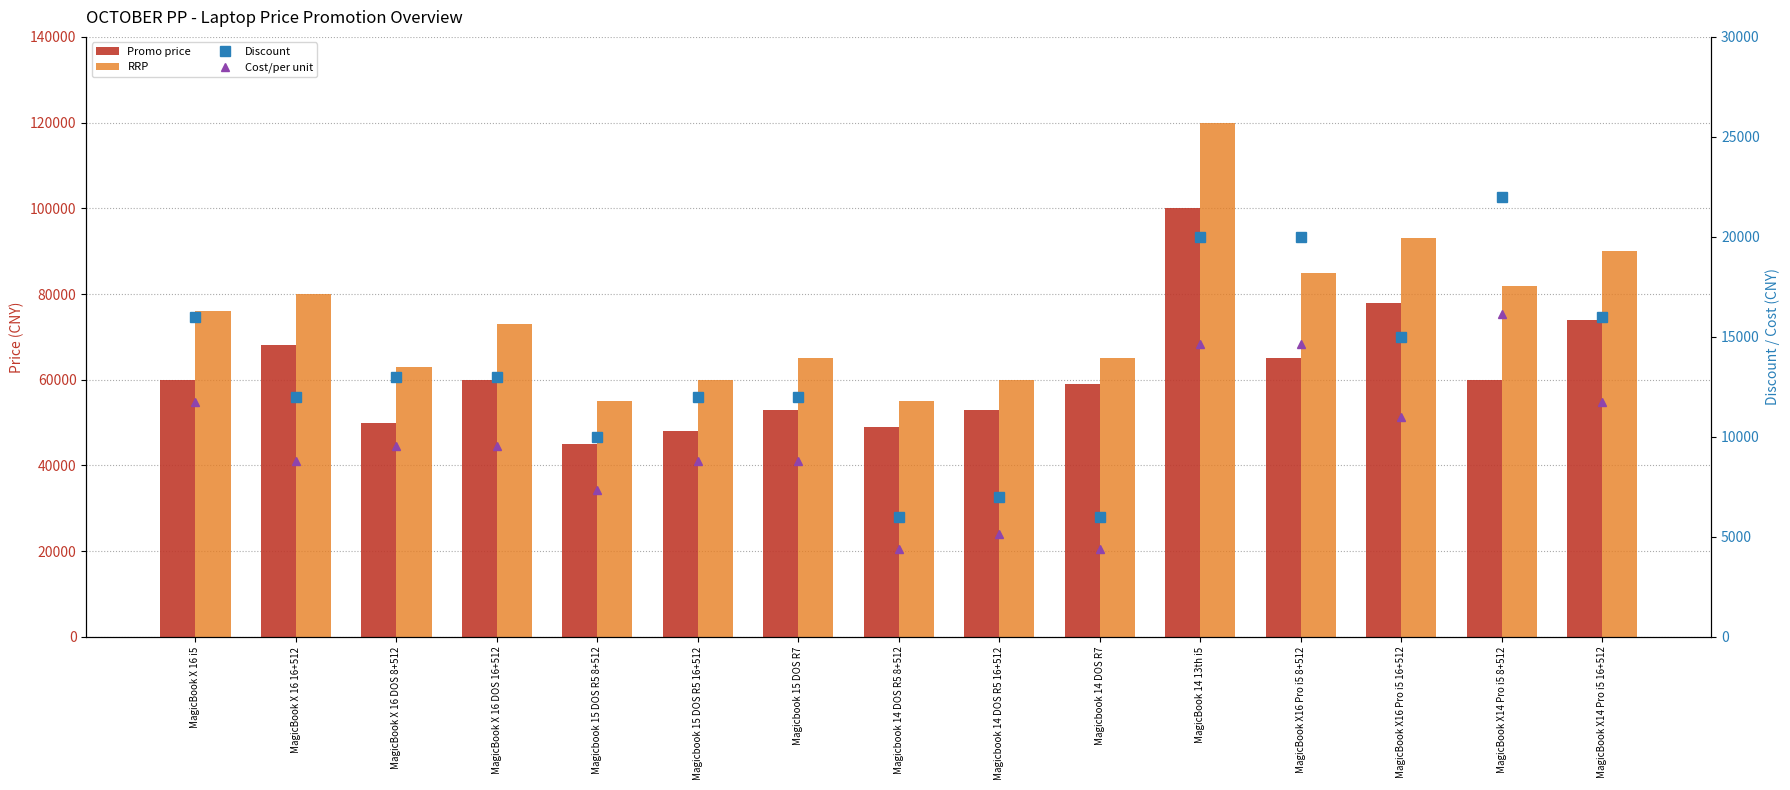

Reading left to right, what are all the values shown in this chart?

Promo price: MagicBook X 16 i5=59990	MagicBook X 16 16+512=67999	MagicBook X 16 DOS 8+512=49990	MagicBook X 16 DOS 16+512=59990	Magicbook 15 DOS R5 8+512=44990	Magicbook 15 DOS R5 16+512=47990	Magicbook 15 DOS R7=52990	Magicbook 14 DOS R5 8+512=48990	Magicbook 14 DOS R5 16+512=52990	Magicbook 14 DOS R7=58990	MagicBook 14 13th i5=99990	MagicBook X16 Pro i5 8+512=64990	MagicBook X16 Pro i5 16+512=77990	MagicBook X14 Pro i5 8+512=59990	MagicBook X14 Pro i5 16+512=73990
RRP: MagicBook X 16 i5=75990	MagicBook X 16 16+512=79999	MagicBook X 16 DOS 8+512=62990	MagicBook X 16 DOS 16+512=72990	Magicbook 15 DOS R5 8+512=54990	Magicbook 15 DOS R5 16+512=59990	Magicbook 15 DOS R7=64990	Magicbook 14 DOS R5 8+512=54990	Magicbook 14 DOS R5 16+512=59990	Magicbook 14 DOS R7=64990	MagicBook 14 13th i5=119990	MagicBook X16 Pro i5 8+512=84990	MagicBook X16 Pro i5 16+512=92990	MagicBook X14 Pro i5 8+512=81990	MagicBook X14 Pro i5 16+512=89990
Discount: MagicBook X 16 i5=16000	MagicBook X 16 16+512=12000	MagicBook X 16 DOS 8+512=13000	MagicBook X 16 DOS 16+512=13000	Magicbook 15 DOS R5 8+512=10000	Magicbook 15 DOS R5 16+512=12000	Magicbook 15 DOS R7=12000	Magicbook 14 DOS R5 8+512=6000	Magicbook 14 DOS R5 16+512=7000	Magicbook 14 DOS R7=6000	MagicBook 14 13th i5=20000	MagicBook X16 Pro i5 8+512=20000	MagicBook X16 Pro i5 16+512=15000	MagicBook X14 Pro i5 8+512=22000	MagicBook X14 Pro i5 16+512=16000
Cost/per unit: MagicBook X 16 i5=11733	MagicBook X 16 16+512=8800	MagicBook X 16 DOS 8+512=9533	MagicBook X 16 DOS 16+512=9533	Magicbook 15 DOS R5 8+512=7333	Magicbook 15 DOS R5 16+512=8800	Magicbook 15 DOS R7=8800	Magicbook 14 DOS R5 8+512=4400	Magicbook 14 DOS R5 16+512=5133	Magicbook 14 DOS R7=4400	MagicBook 14 13th i5=14667	MagicBook X16 Pro i5 8+512=14667	MagicBook X16 Pro i5 16+512=11000	MagicBook X14 Pro i5 8+512=16133	MagicBook X14 Pro i5 16+512=11733